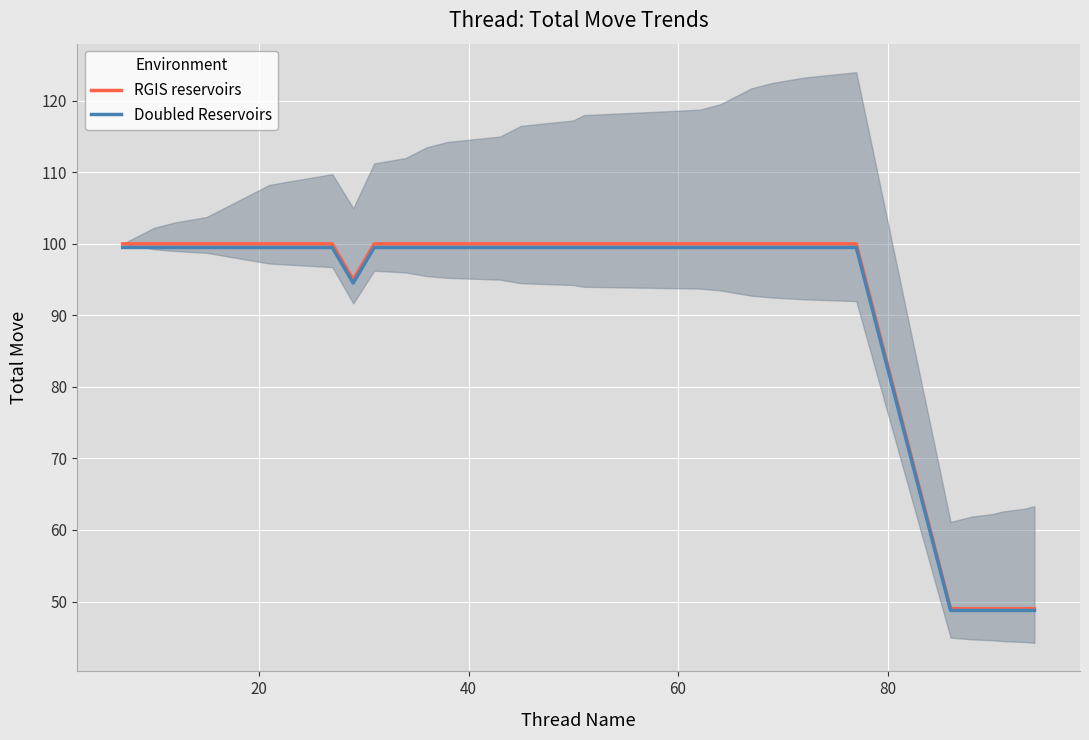

Which series has the largest total across all categories?

RGIS reservoirs